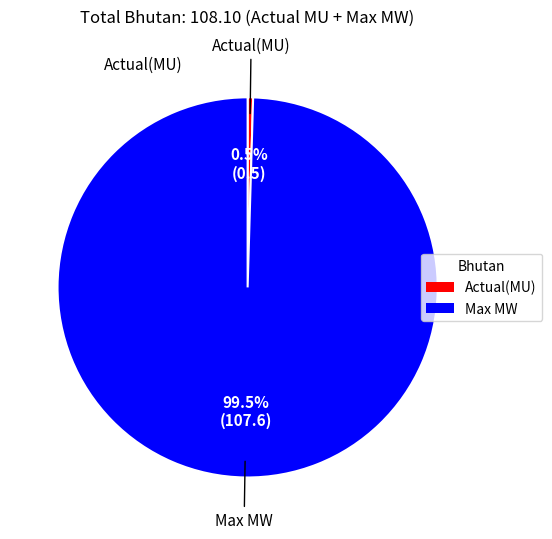

To the nearest percent, what is the combined percentage of Actual(MU) and Max MW?

100%